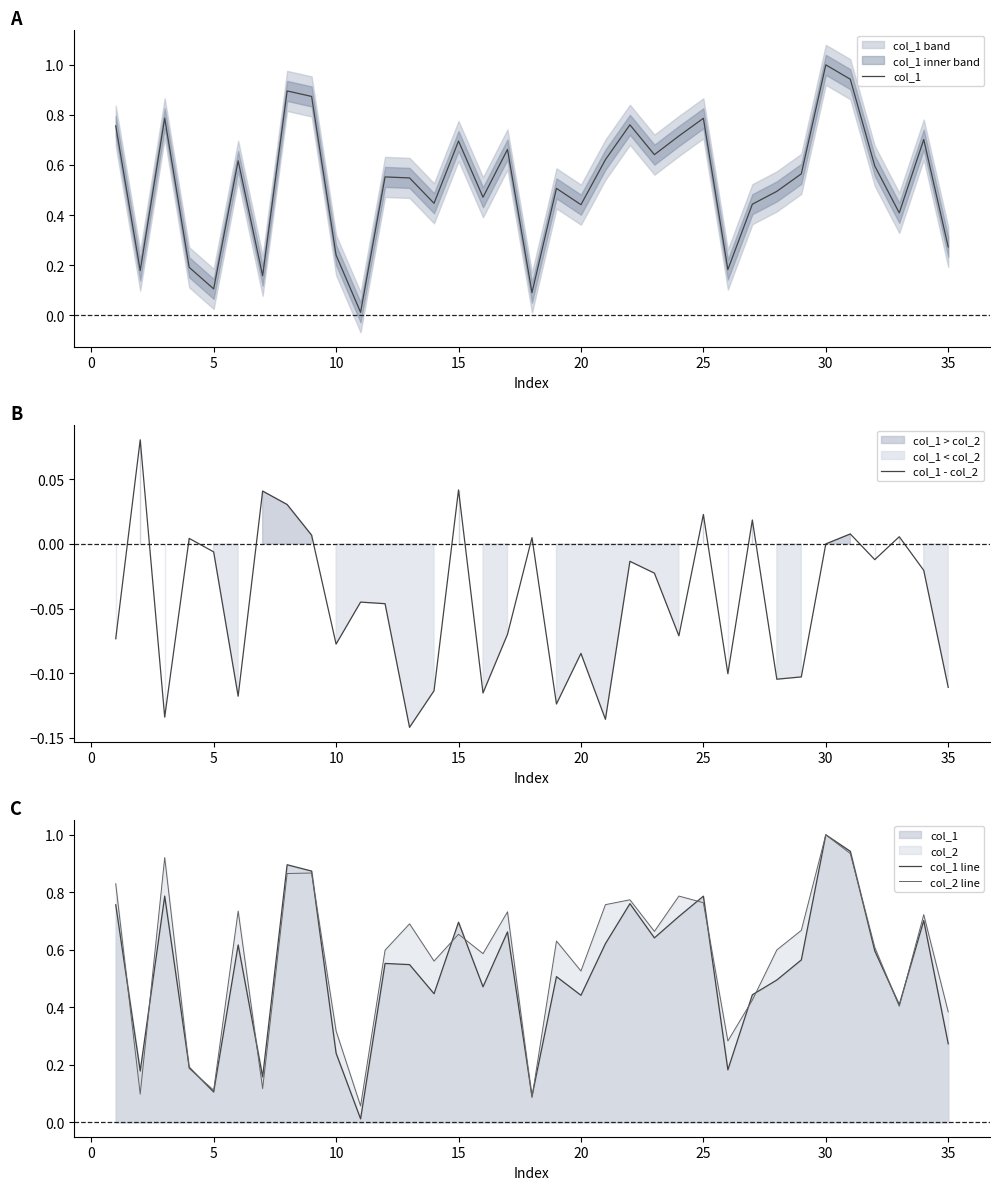

The value of col_1 - col_2 at 35 is -0.2. True or false?

False